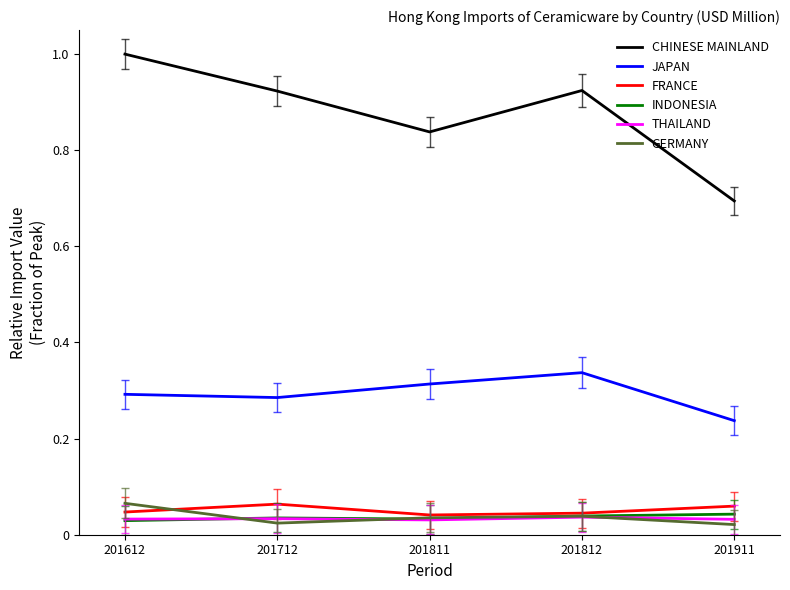

The INDONESIA series shows 0.1 at 201812. True or false?

False